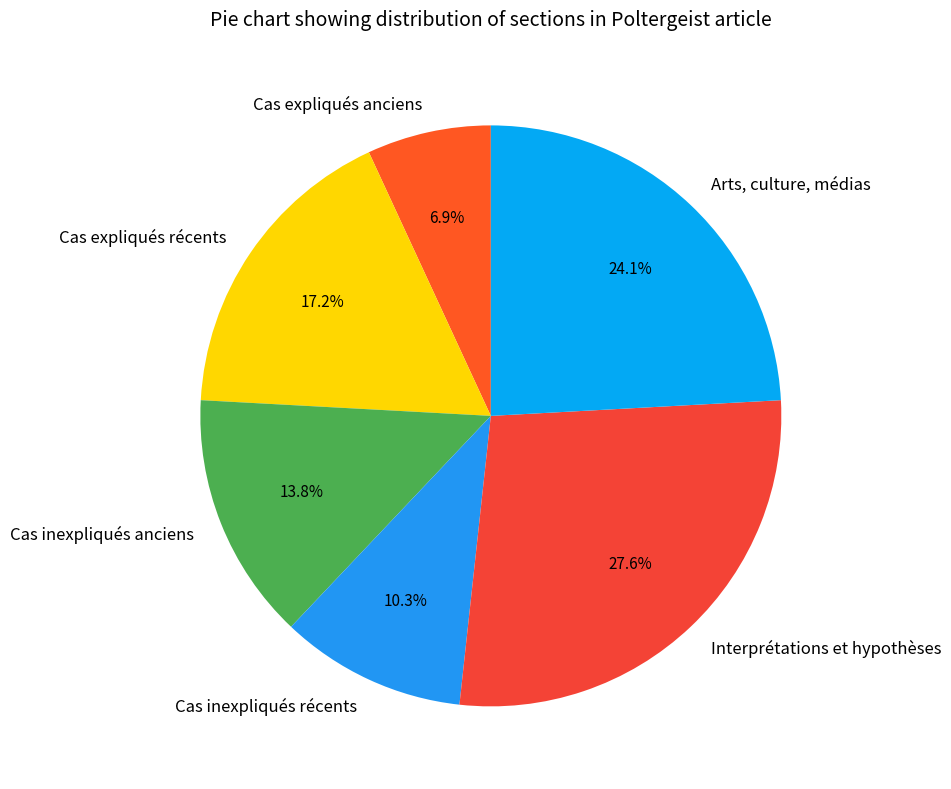

Between Cas expliqués récents and Cas inexpliqués récents, which is larger?

Cas expliqués récents